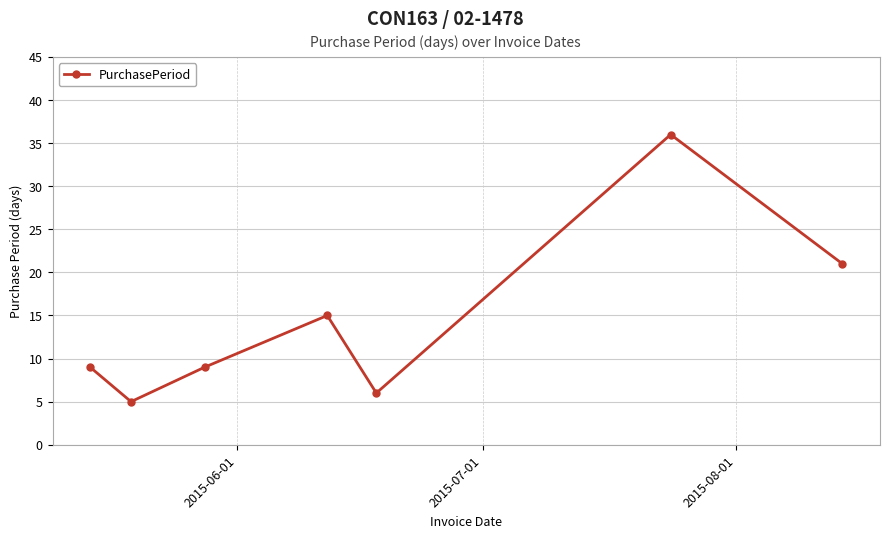

What is the value of the 3rd point from the left?

9